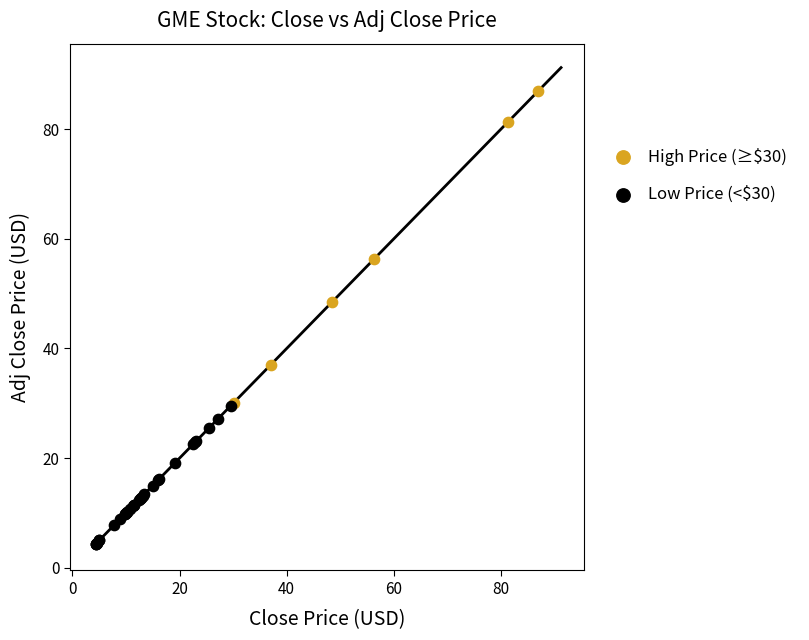

What are all the series names shown in the legend?

High Price (≥$30), Low Price (<$30)